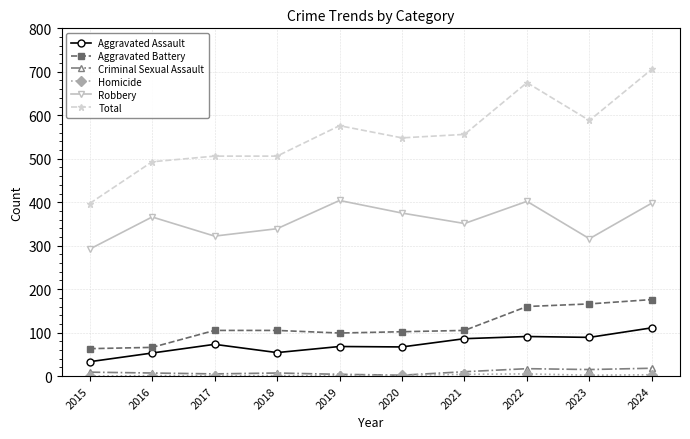

Is the value of Criminal Sexual Assault at 2024 greater than the value of Total at 2015?

No